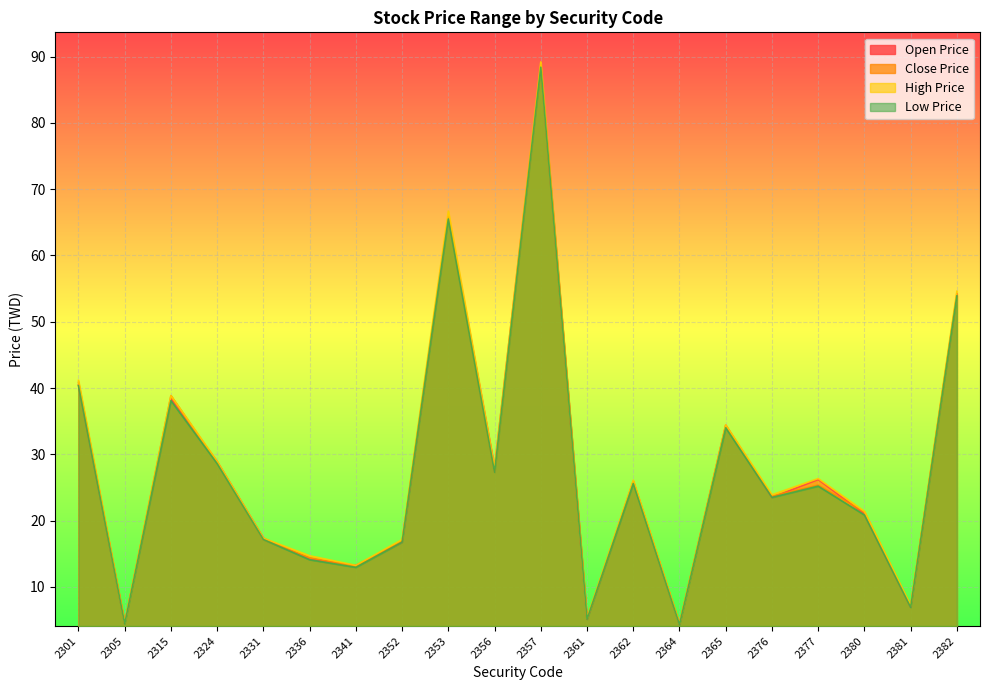

How many lines are shown in the chart?

4